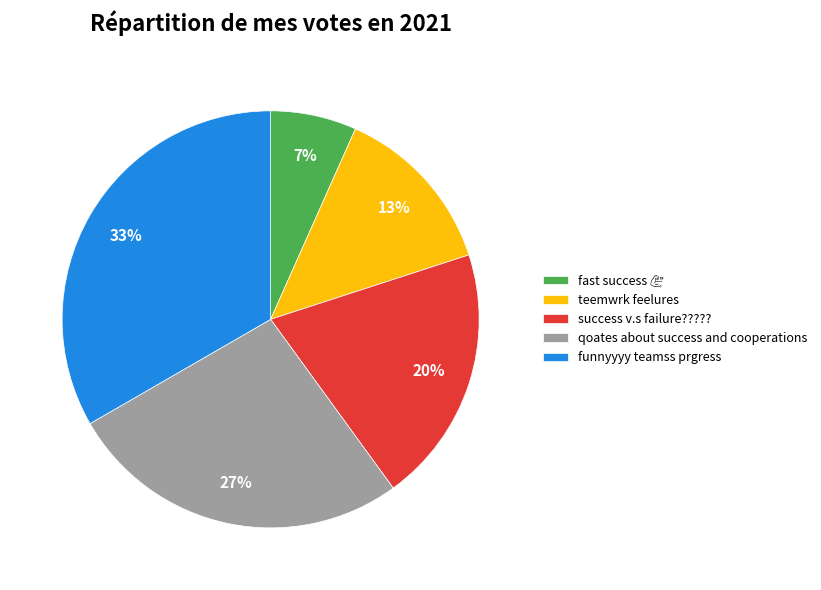

Which has a higher value, funnyyyy teamss prgress or teemwrk feelures?

funnyyyy teamss prgress